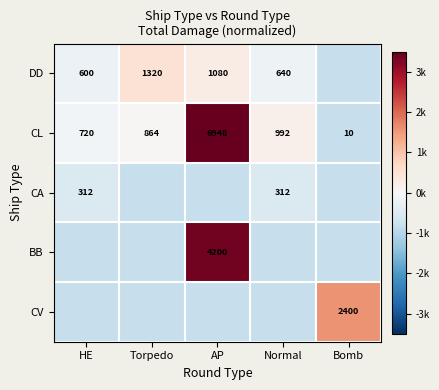

At which label does CL reach its minimum?

Bomb